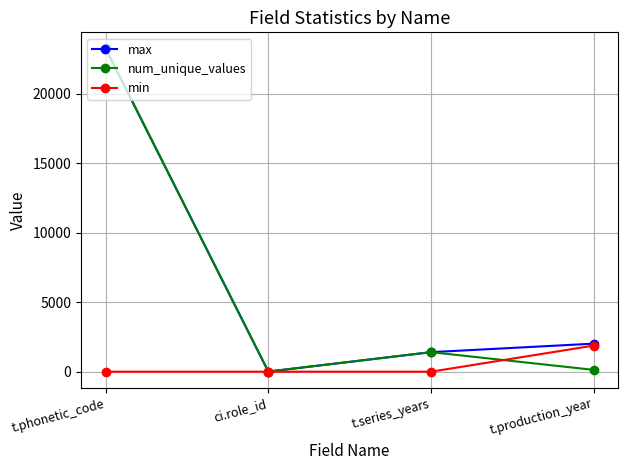

What is the greatest value displayed?

23259